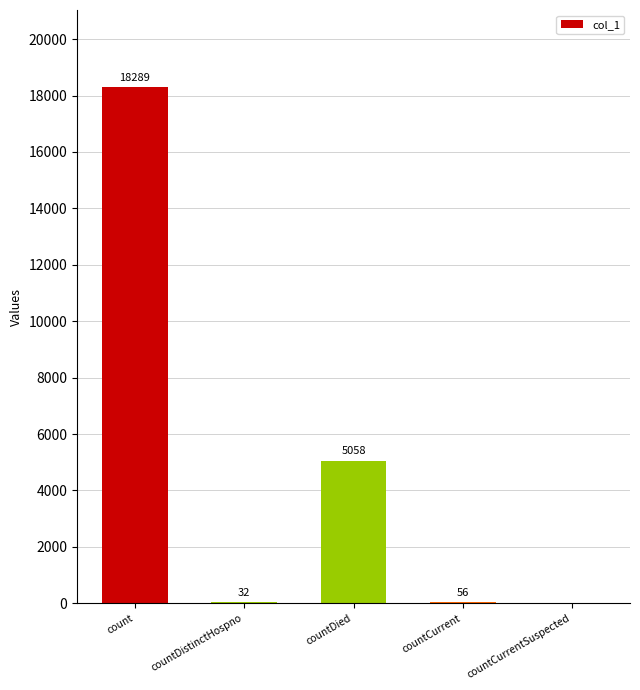

Which category has the highest value across all series?

count